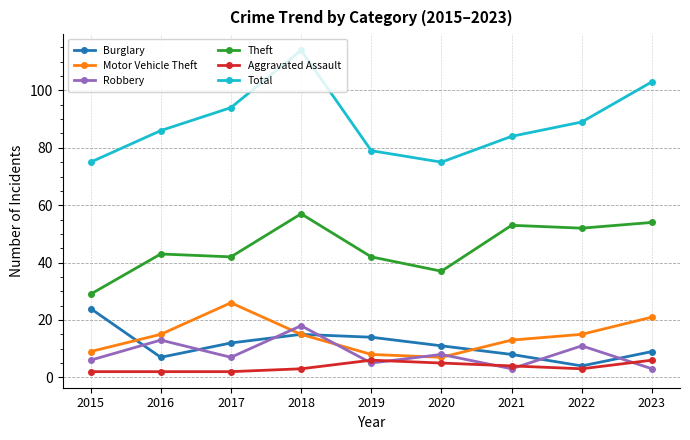

True or false: Theft has more than 1 interior local peaks.

True